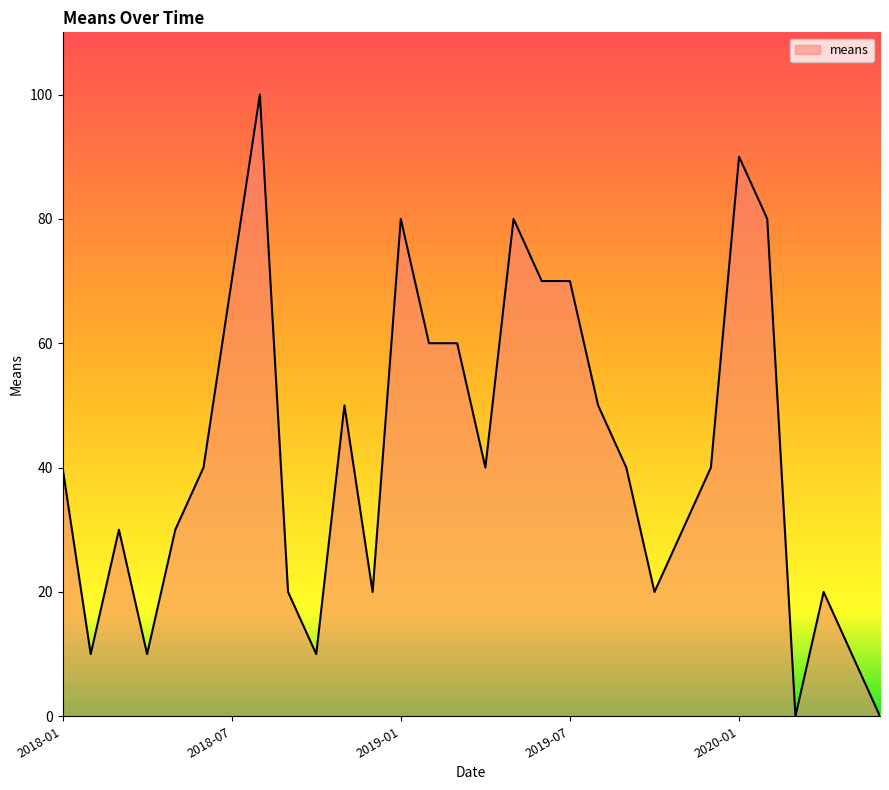

What is the greatest value displayed?

100